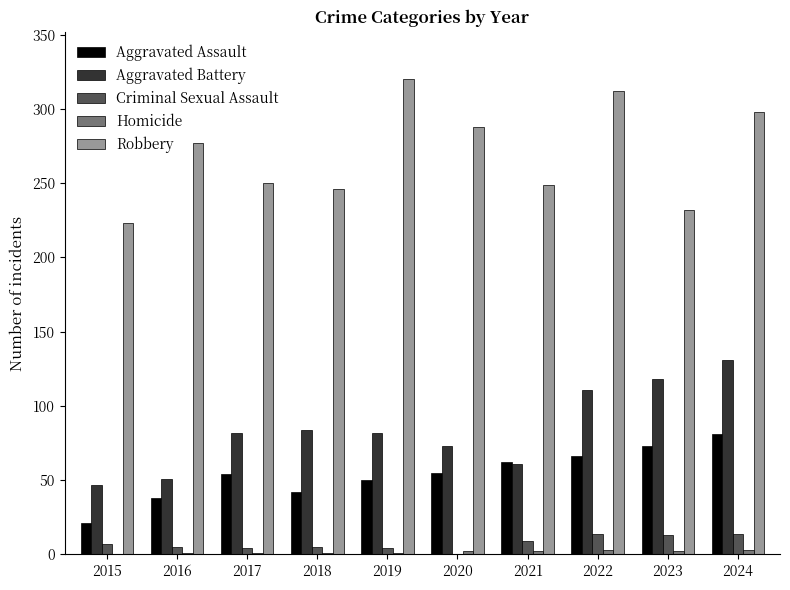

What is the maximum value for Robbery?

320